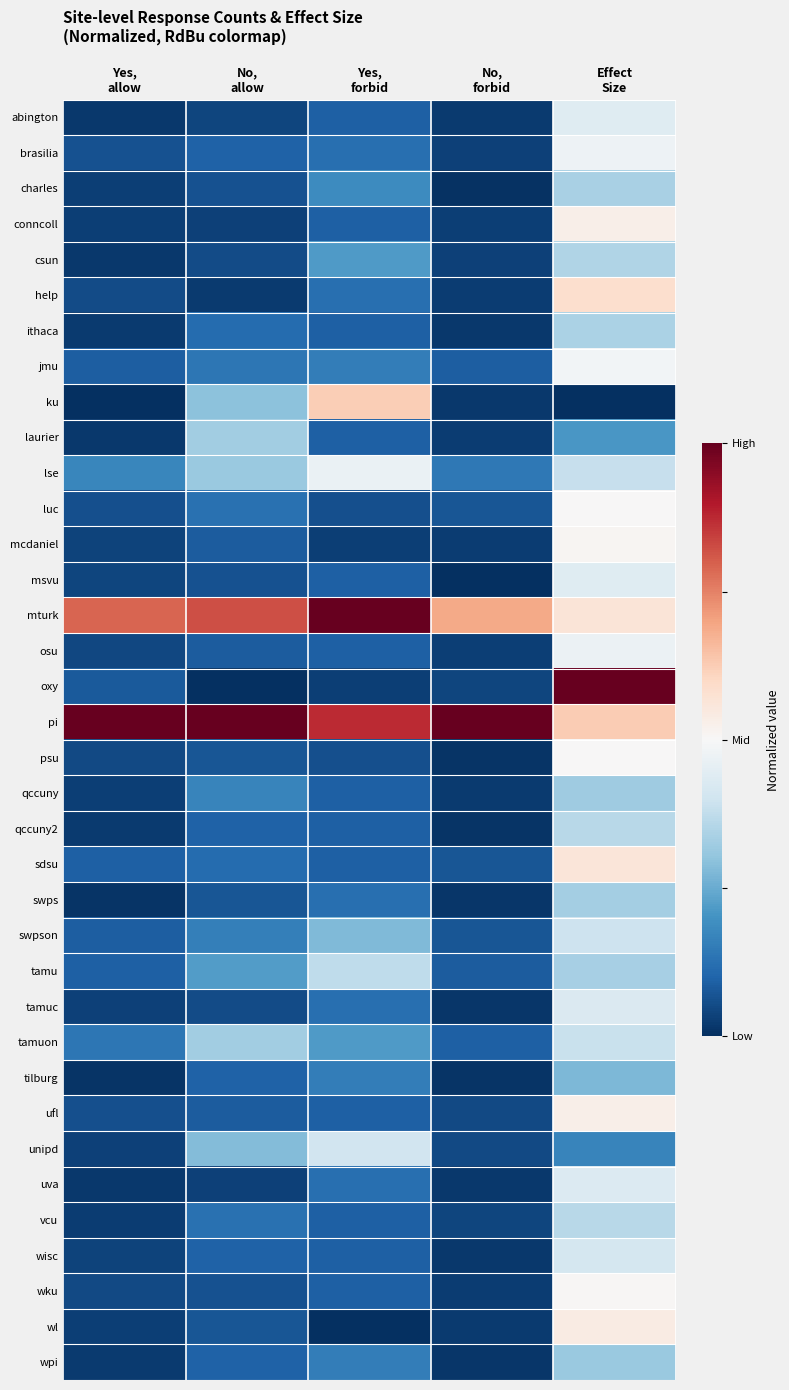

List the series in order of their peak value, lowest first.

tilburg, wpi, qccuny, laurier, swps, charles, ithaca, csun, vcu, qccuny2, tamu, tamuon, swpson, unipd, wisc, tamuc, uva, msvu, abington, lse, osu, brasilia, jmu, luc, psu, wku, mcdaniel, ufl, conncoll, wl, sdsu, help, ku, oxy, mturk, pi